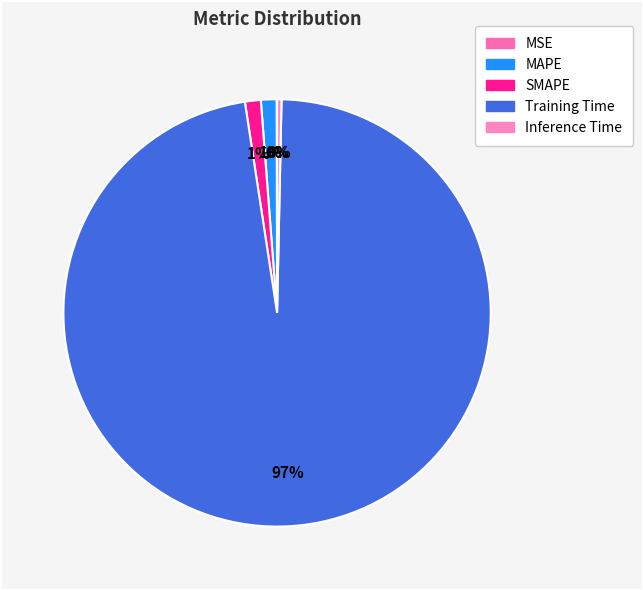

The MSE slice represents 1% of the pie. True or false?

False